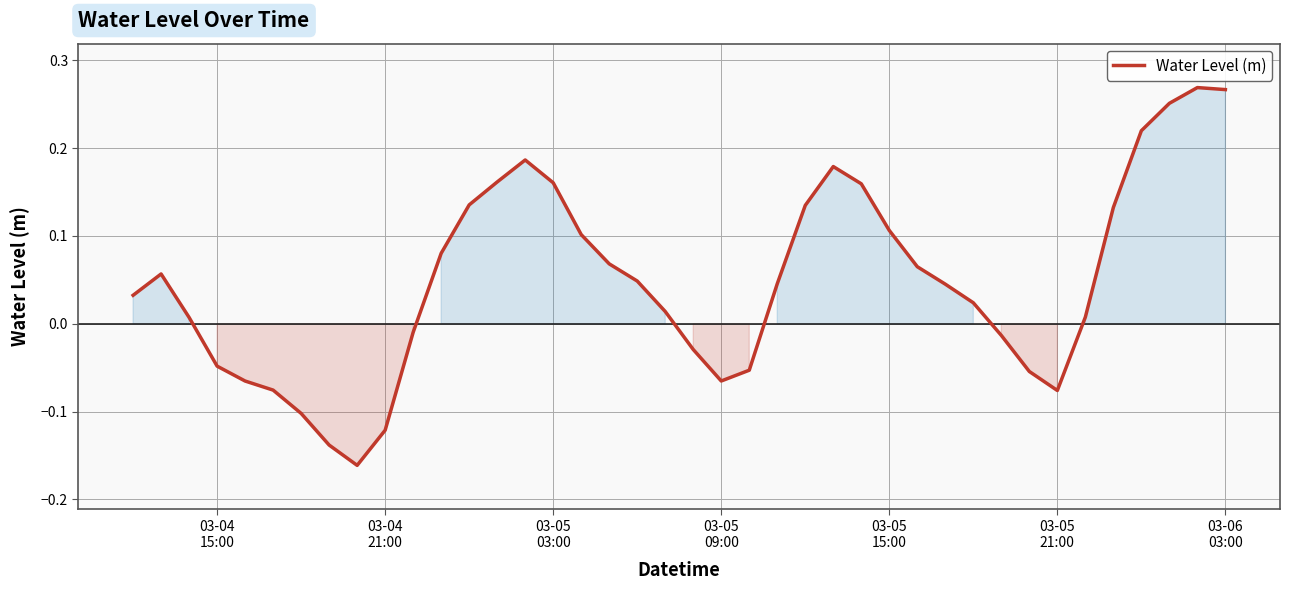

What is the difference between the maximum and minimum values?

0.4